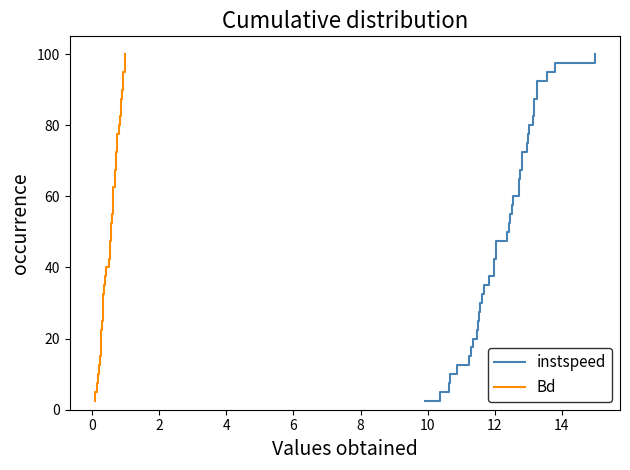

Which series has the largest total across all categories?

instspeed